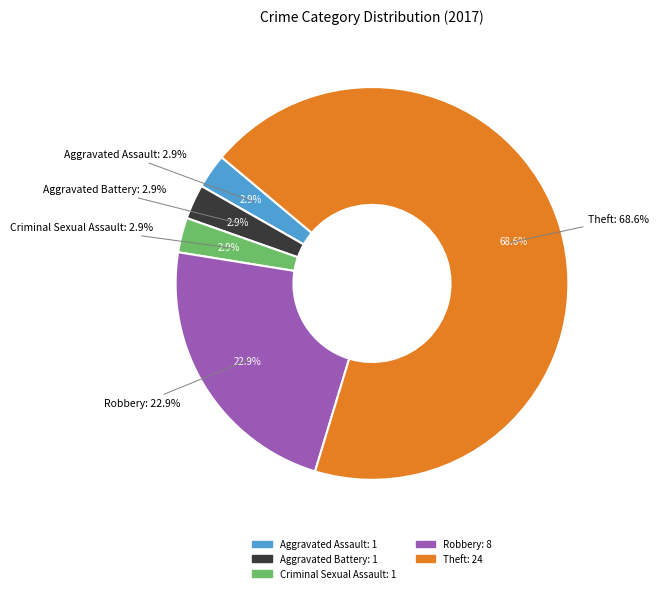

The Motor Vehicle Theft slice represents 1% of the pie. True or false?

False